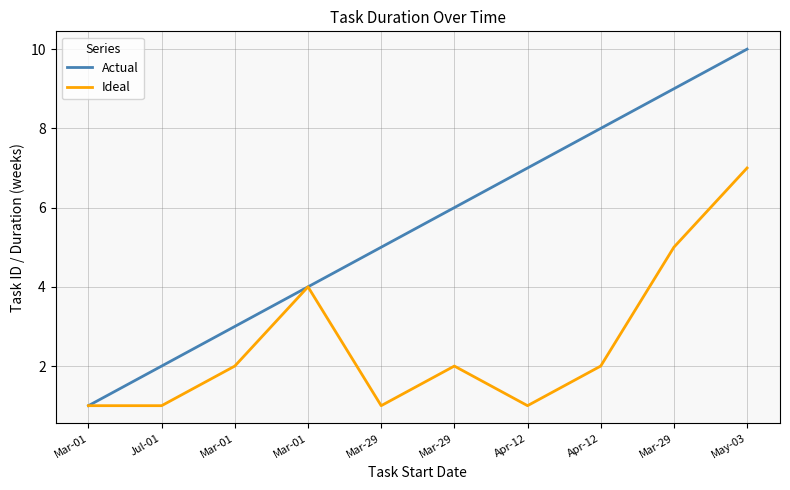

Reading right to left, extract all data points from this chart.

Actual: May-03=10	Mar-29=9	Apr-12=8	Apr-12=7	Mar-29=6	Mar-29=5	Mar-01=4	Mar-01=3	Jul-01=2	Mar-01=1
Ideal: May-03=7	Mar-29=5	Apr-12=2	Apr-12=1	Mar-29=2	Mar-29=1	Mar-01=4	Mar-01=2	Jul-01=1	Mar-01=1